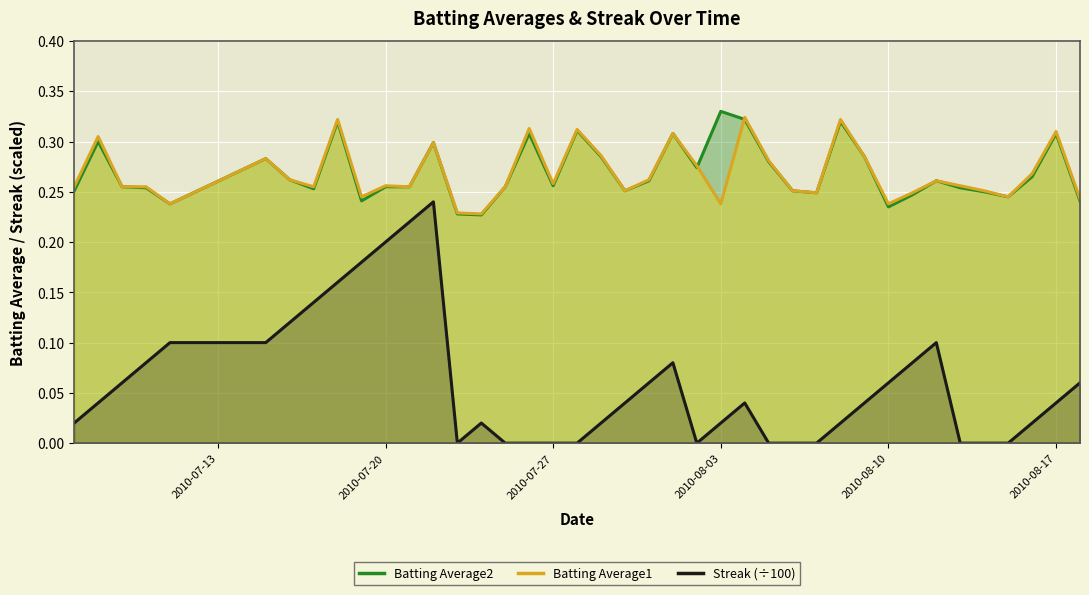

True or false: Batting Average1 has a value of 0.1 at 2010-07-28.

False